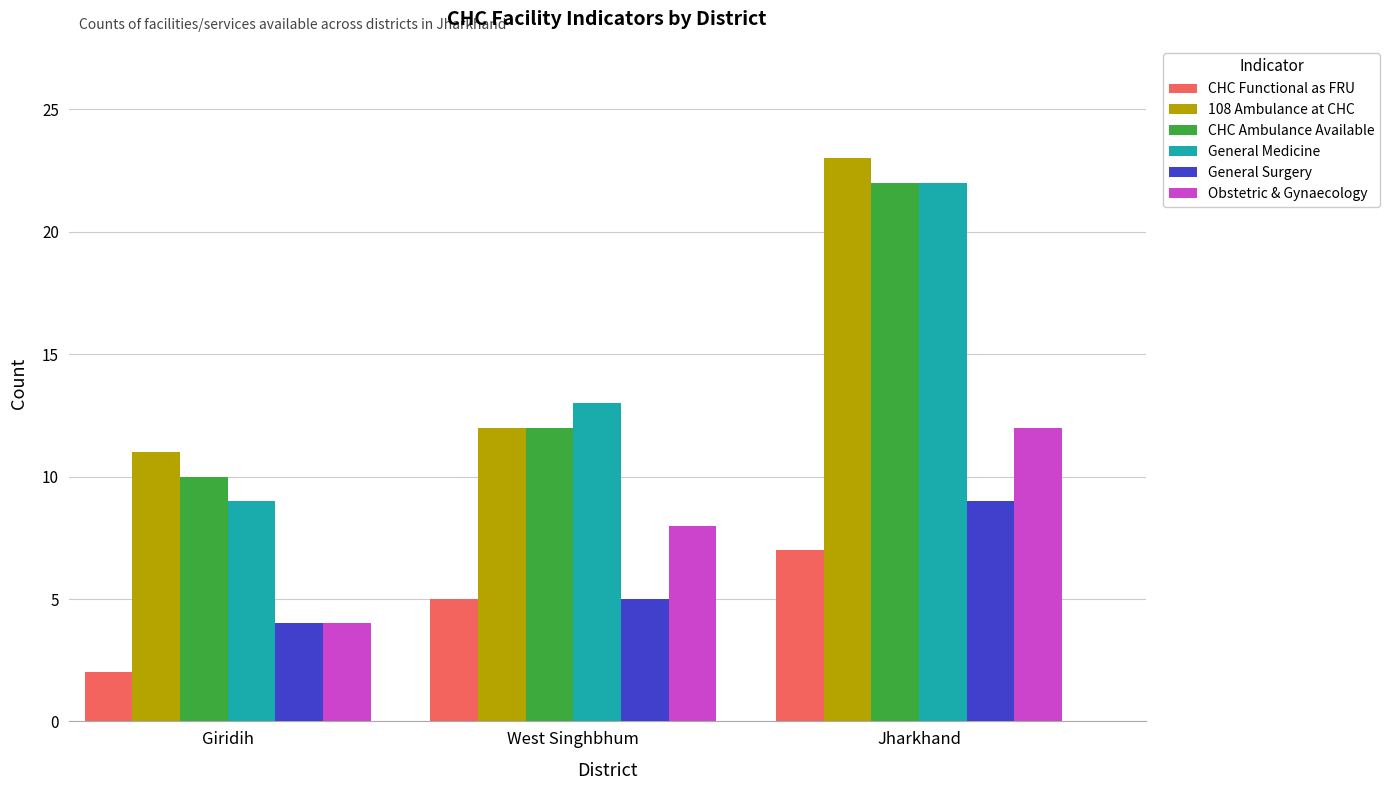

At which category is the sum across all series the highest?

Jharkhand